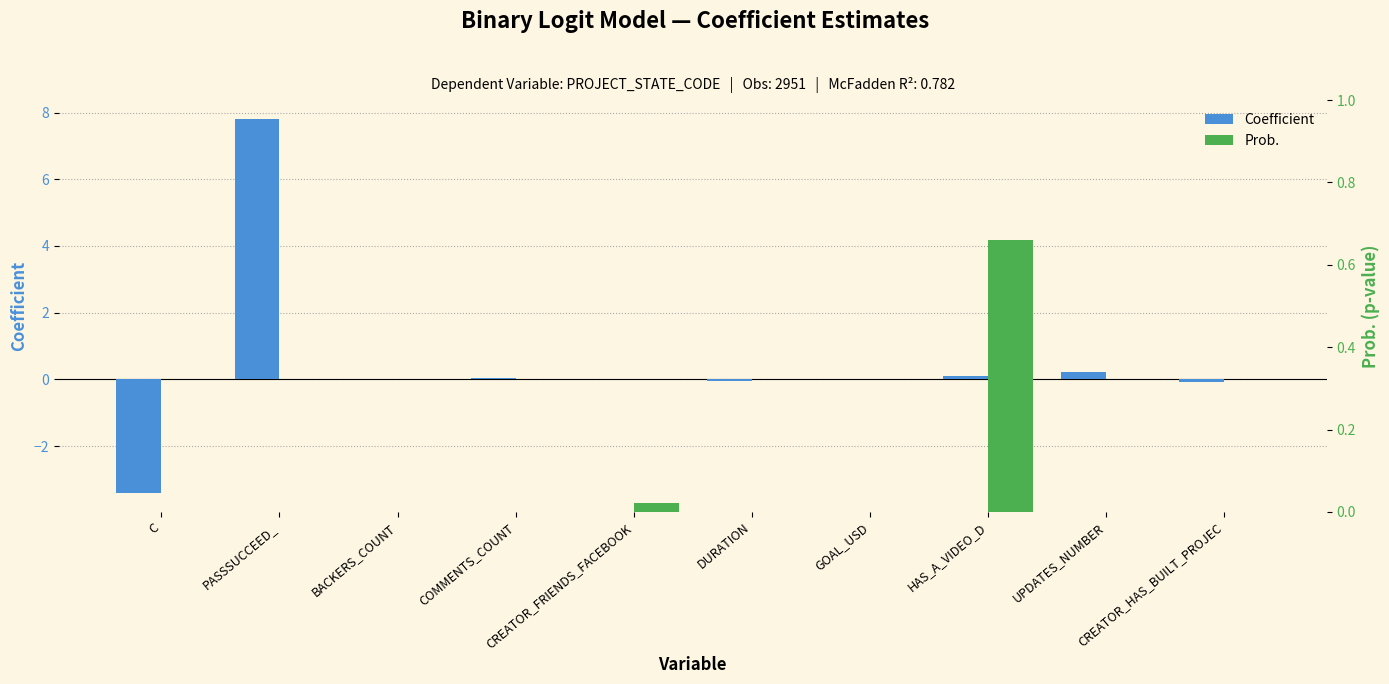

True or false: Prob. has a value of 0.0 at BACKERS_COUNT.

True